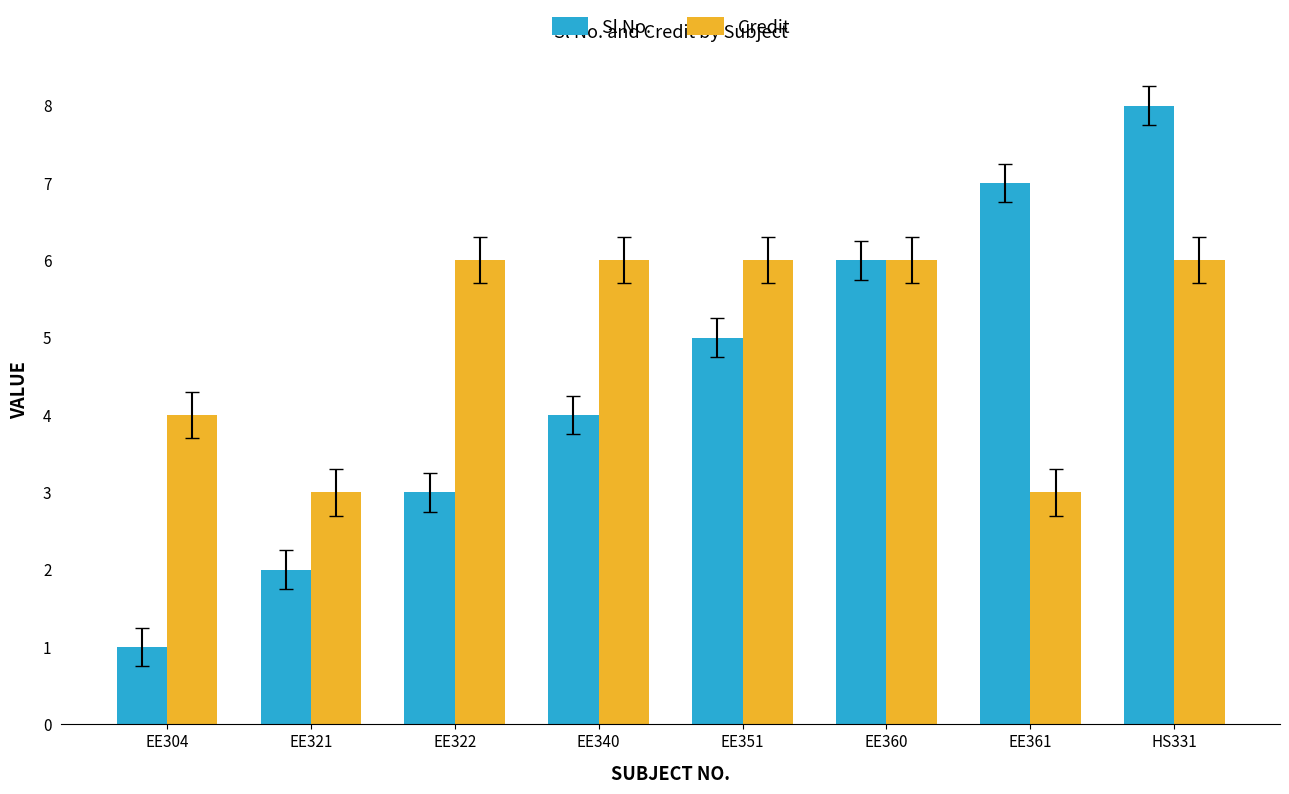

What position from the left is EE351?

5